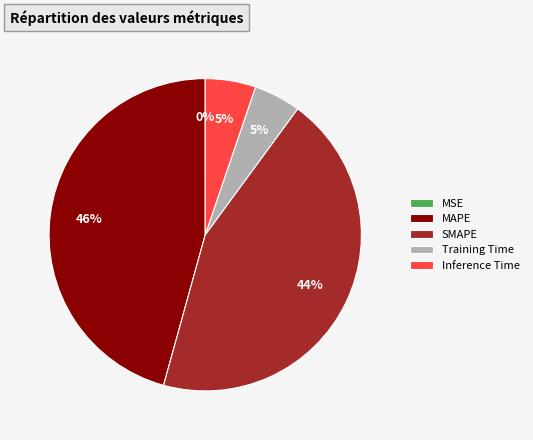

Combined, do Training Time and SMAPE account for over 50%?

No